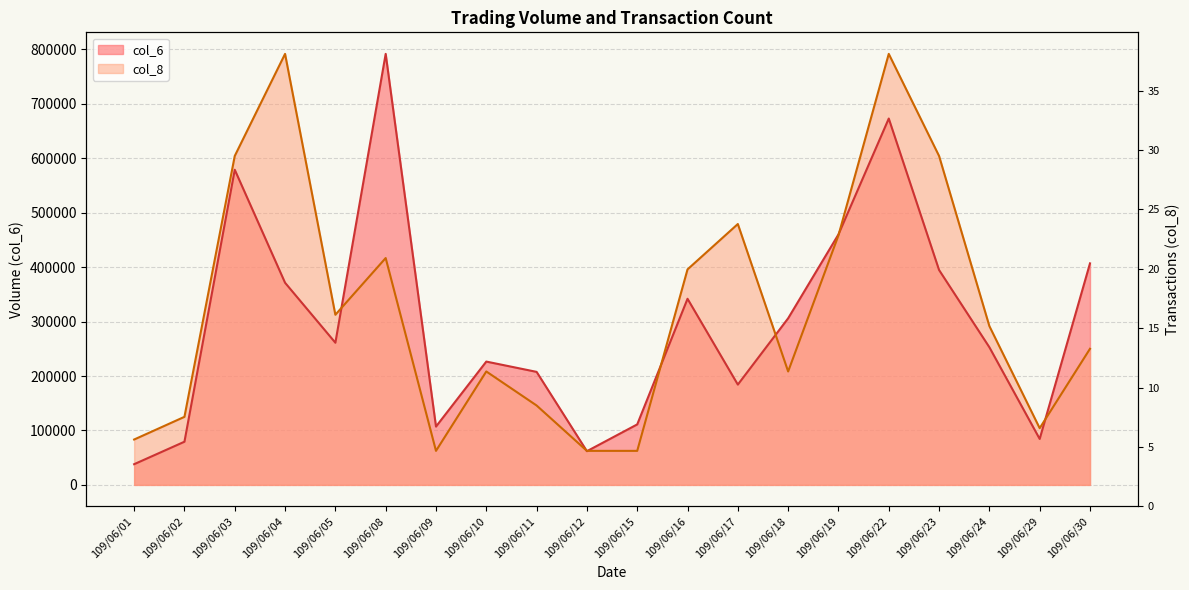

What is the sum of all col_6 values?

5938180.0